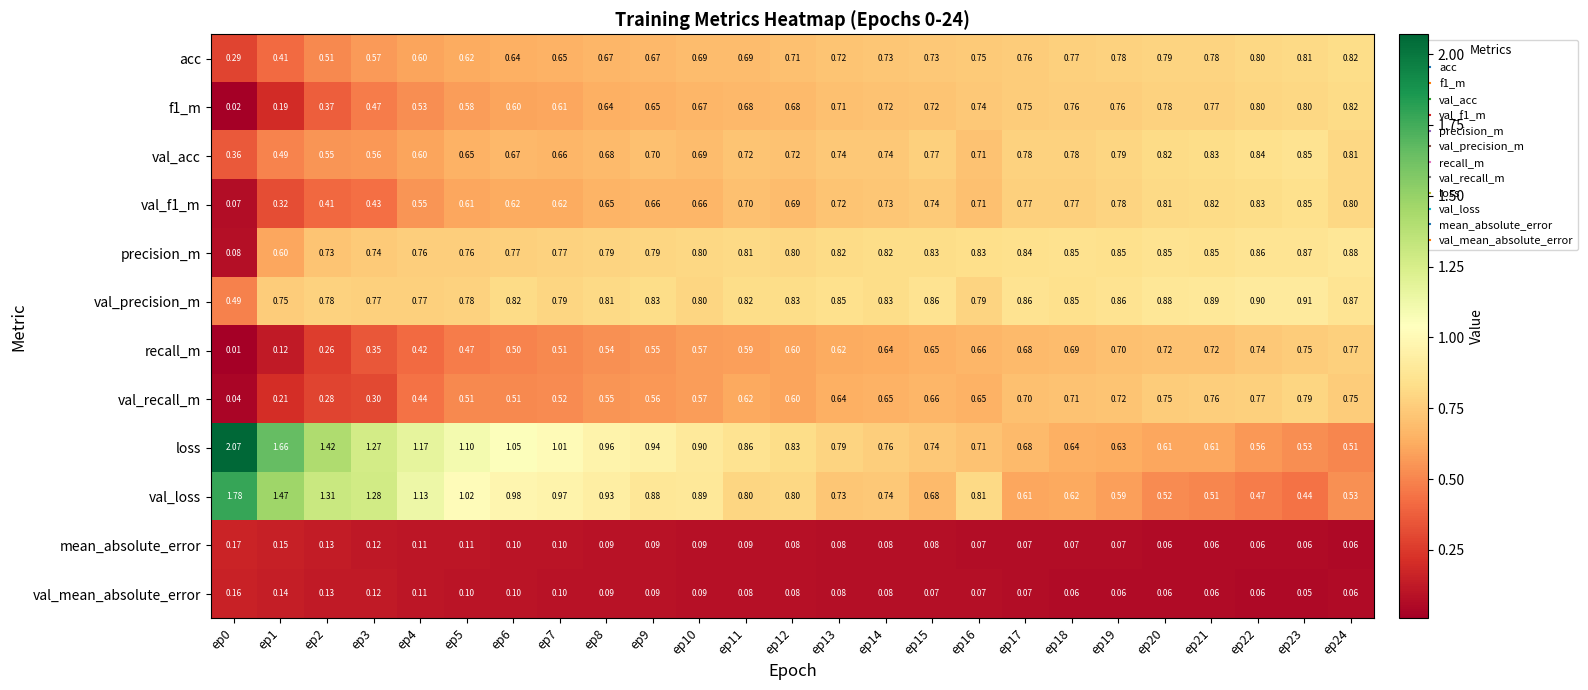

What is the total value across all series at ep16?

7.5